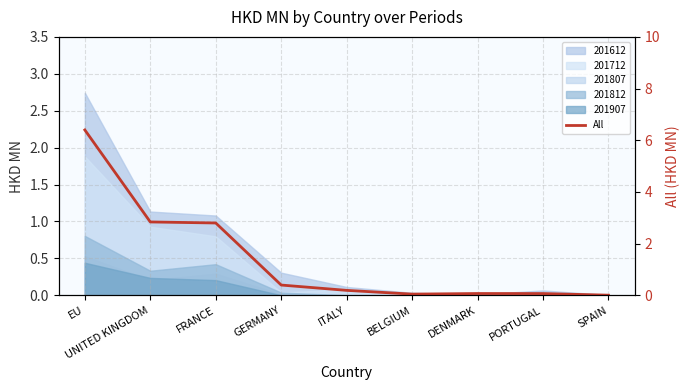

Count the number of categories in the chart.

9